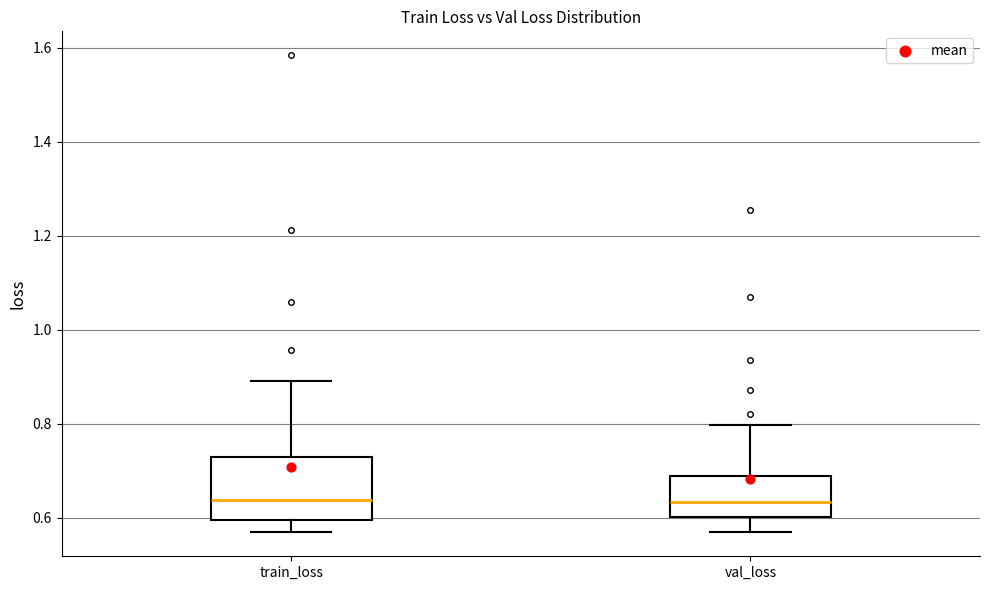

Which box is the tallest, from its lower edge to its upper edge?

train_loss